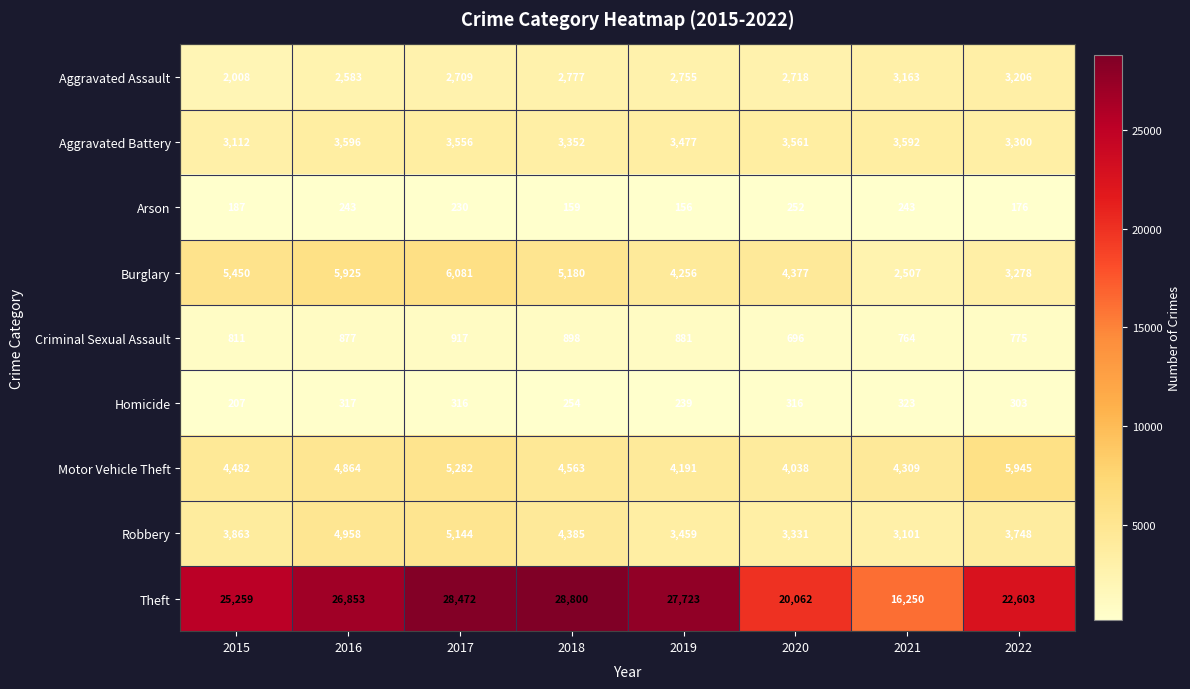

Where does the Motor Vehicle Theft series first go above 4563?

2016